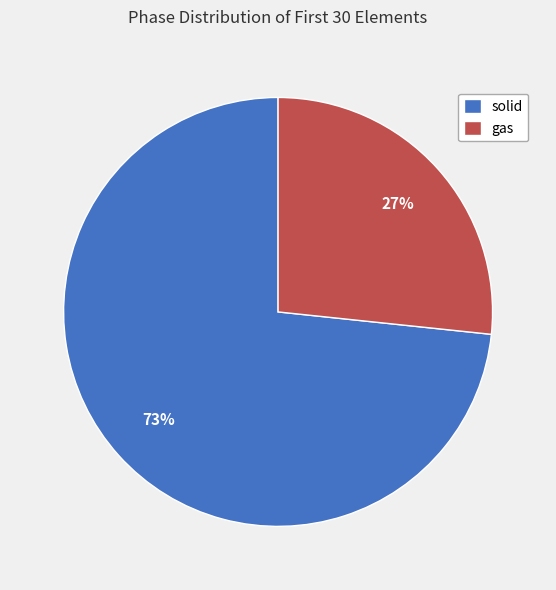

The gas slice represents 27% of the pie. True or false?

True